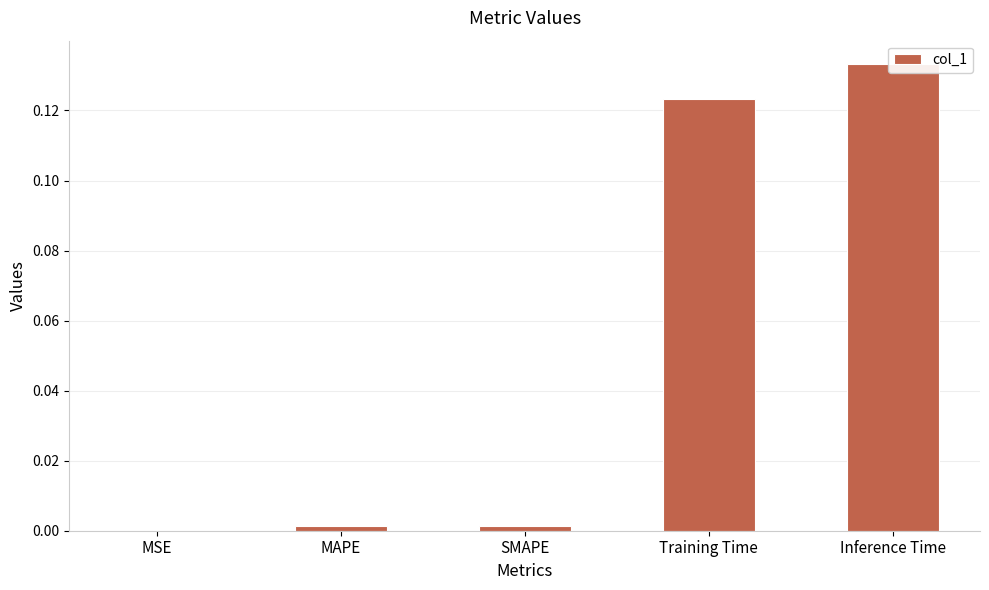

What is the label of the 4th bar from the right?

MAPE